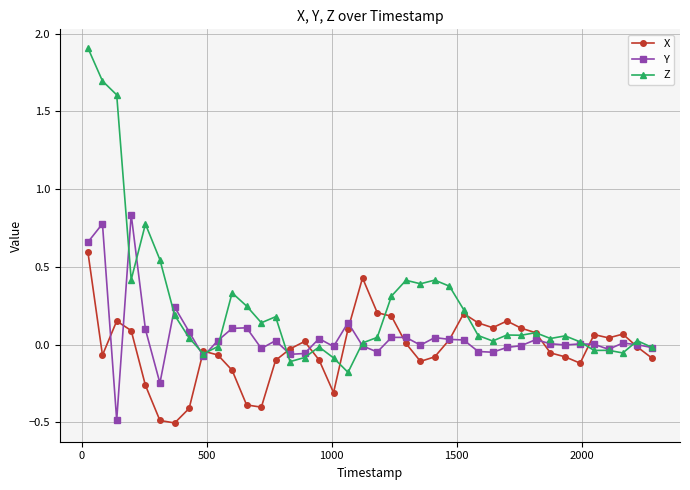

Rank the series by their maximum value, from highest to lowest.

Z, Y, X